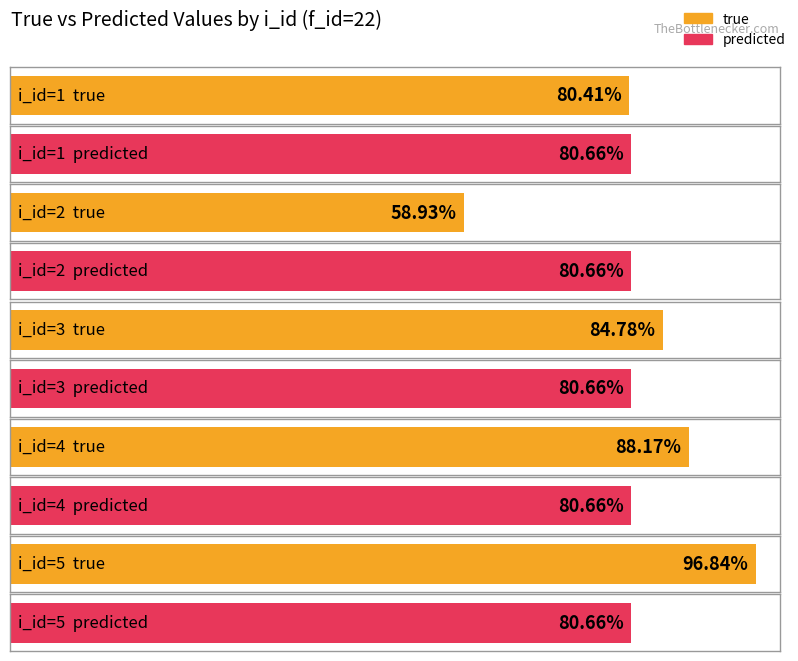

List the series in order of their peak value, highest first.

true, predicted